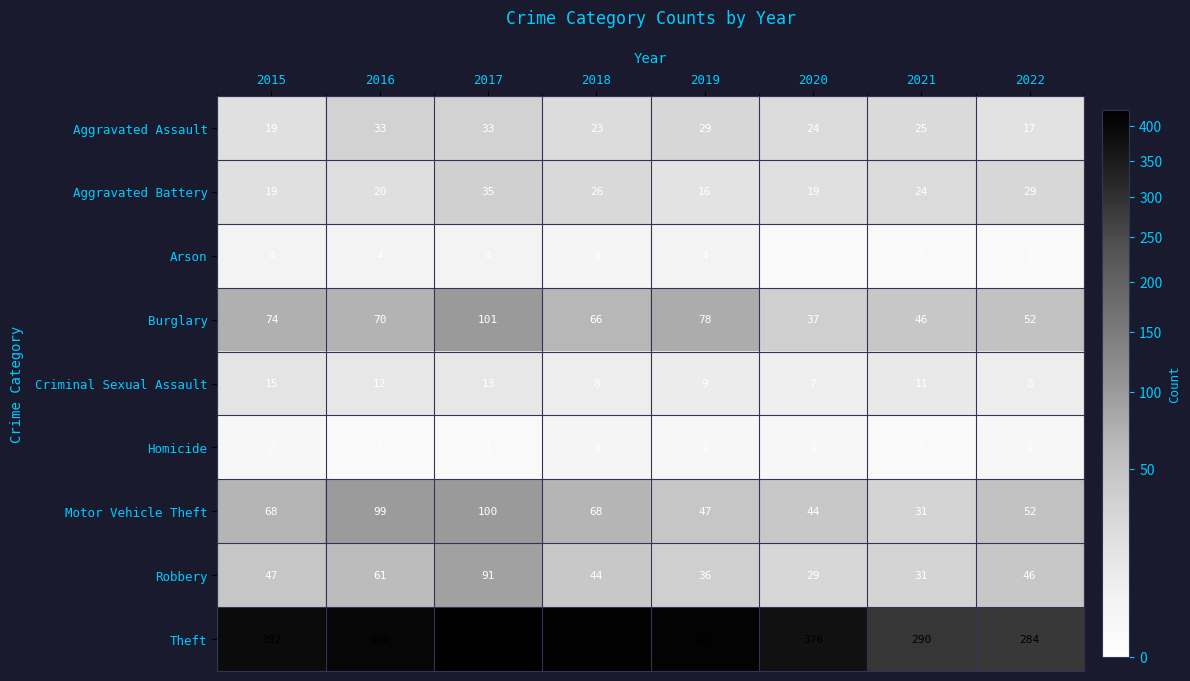

What is the difference between the maximum and minimum values in the Arson series?

3